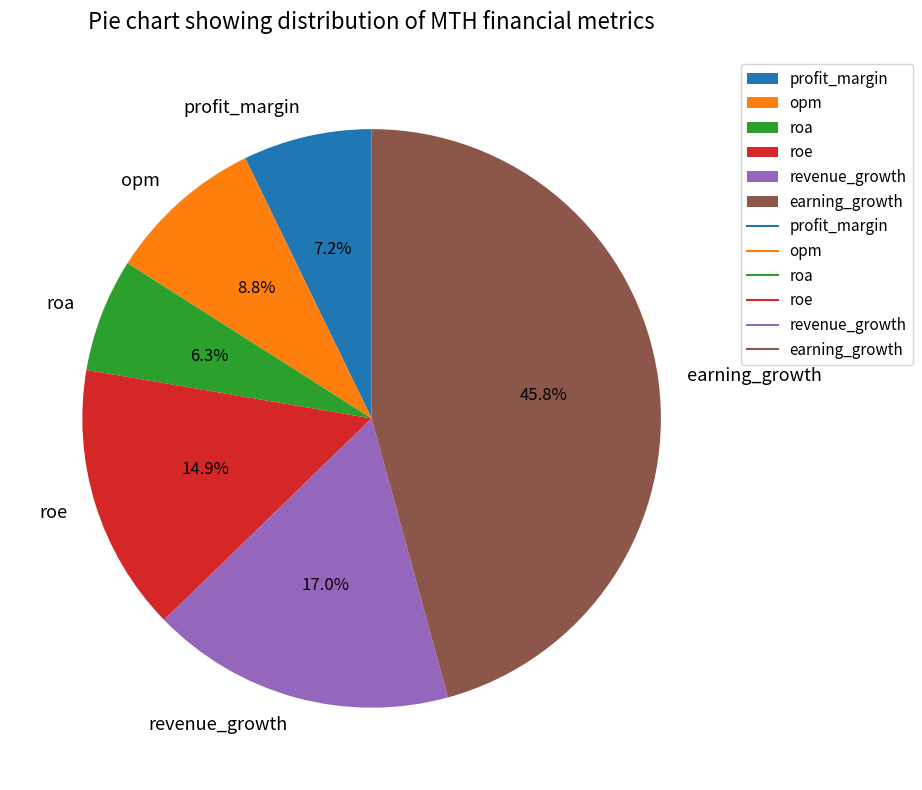

Rank the categories by value from highest to lowest.

earning_growth, revenue_growth, roe, opm, profit_margin, roa